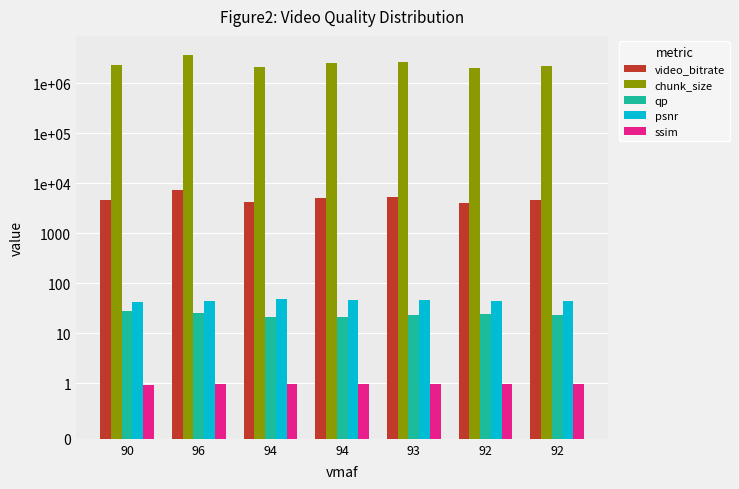

Read the chunk_size value at 94.

2138600.0